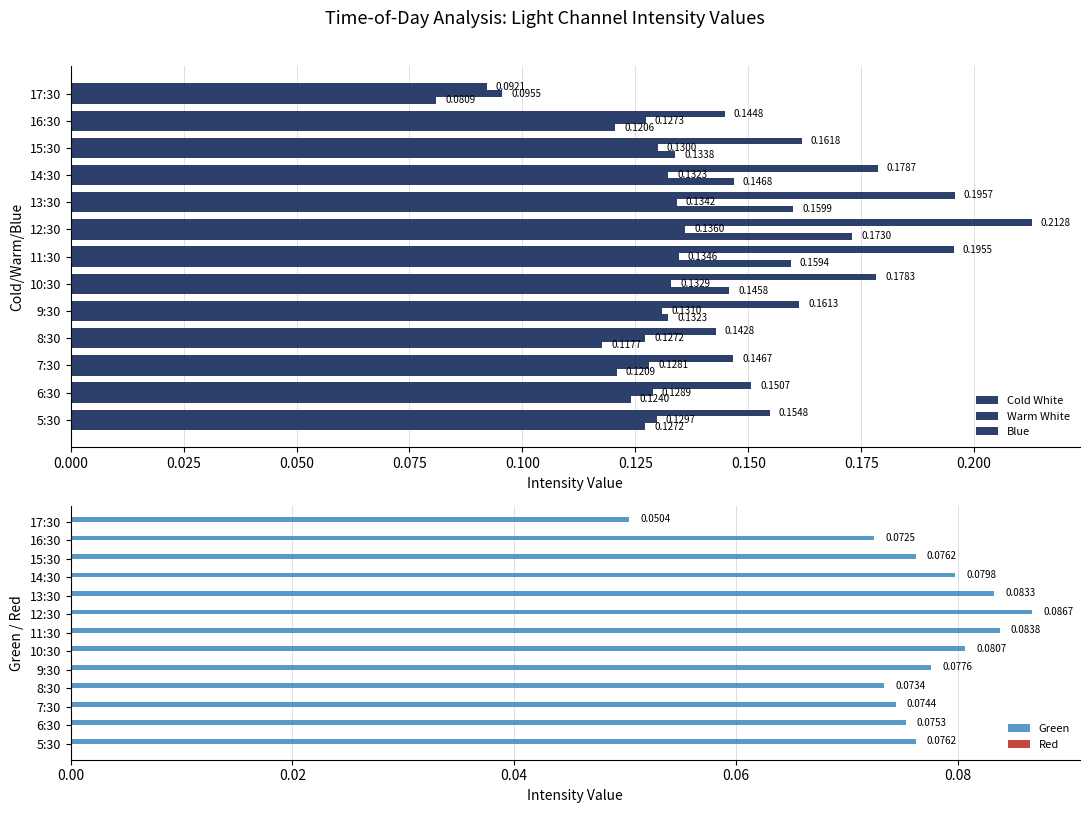

What is the value of the Cold White bar at the 12th from the left?

0.1